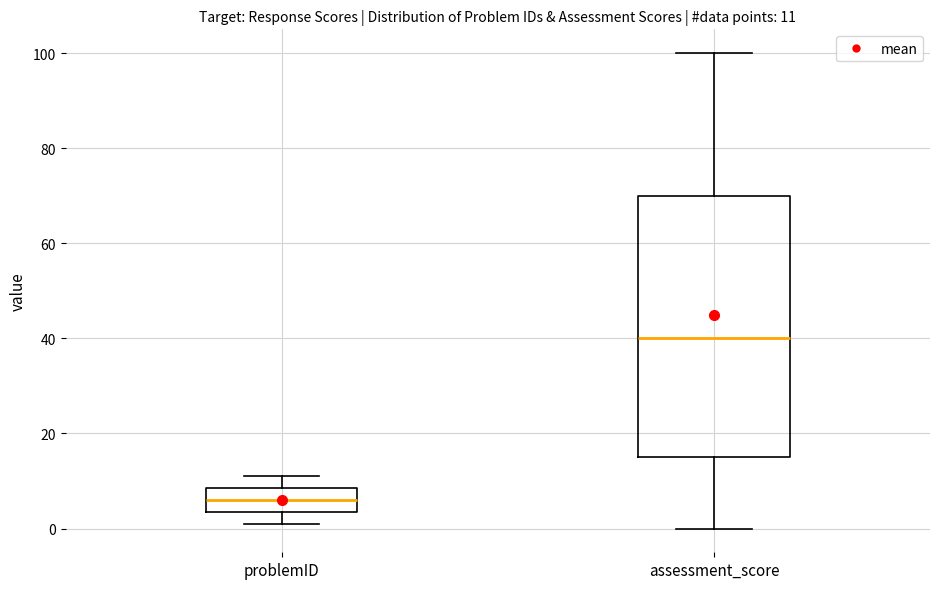

Which box is the tallest, from its lower edge to its upper edge?

assessment_score